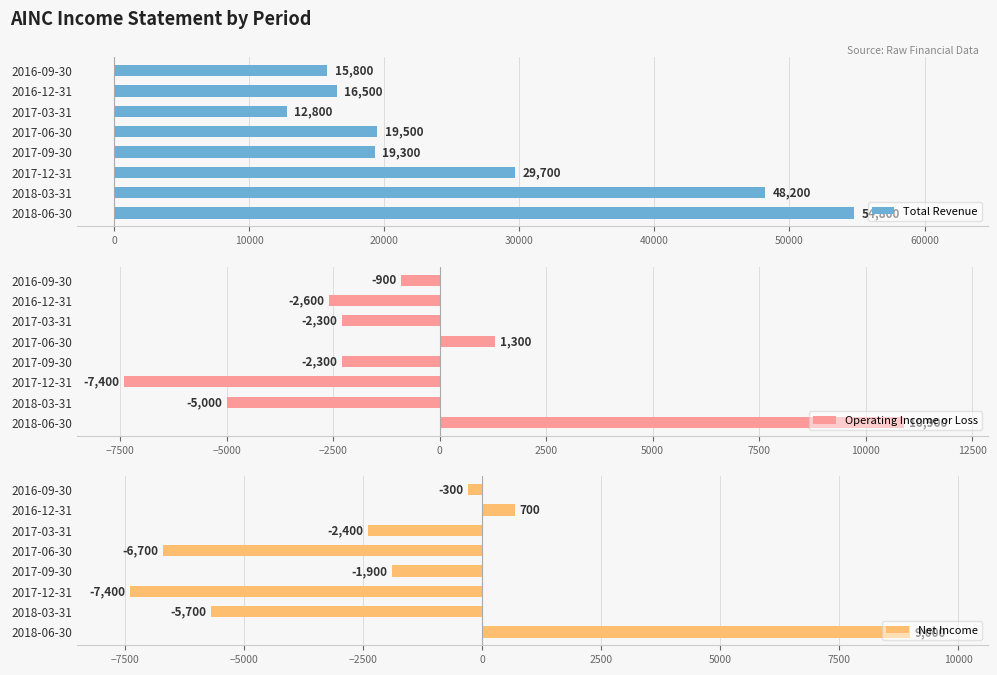

Rank the categories by Net Income value from highest to lowest.

2018-06-30, 2016-12-31, 2016-09-30, 2017-09-30, 2017-03-31, 2018-03-31, 2017-06-30, 2017-12-31